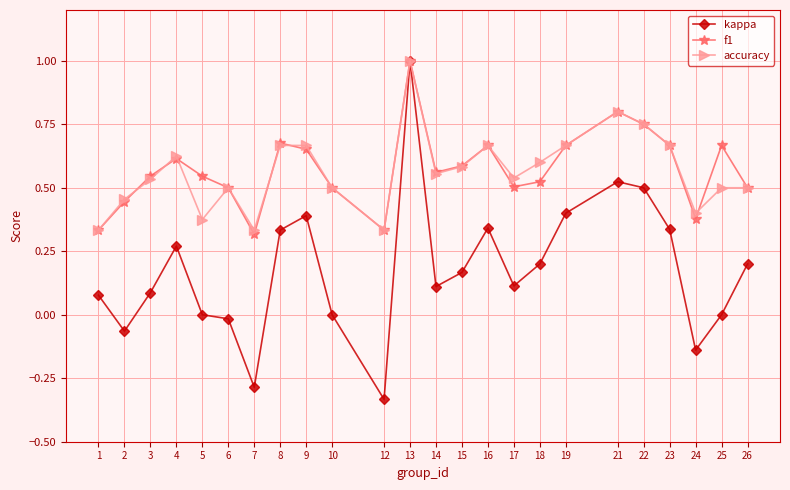

Is the value of accuracy at 22 greater than the value of f1 at 17?

Yes